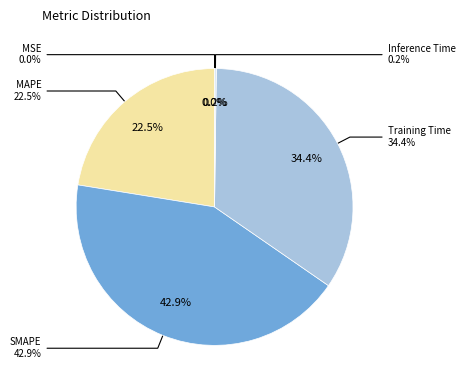

True or false: MSE accounts for 12% of the total.

False